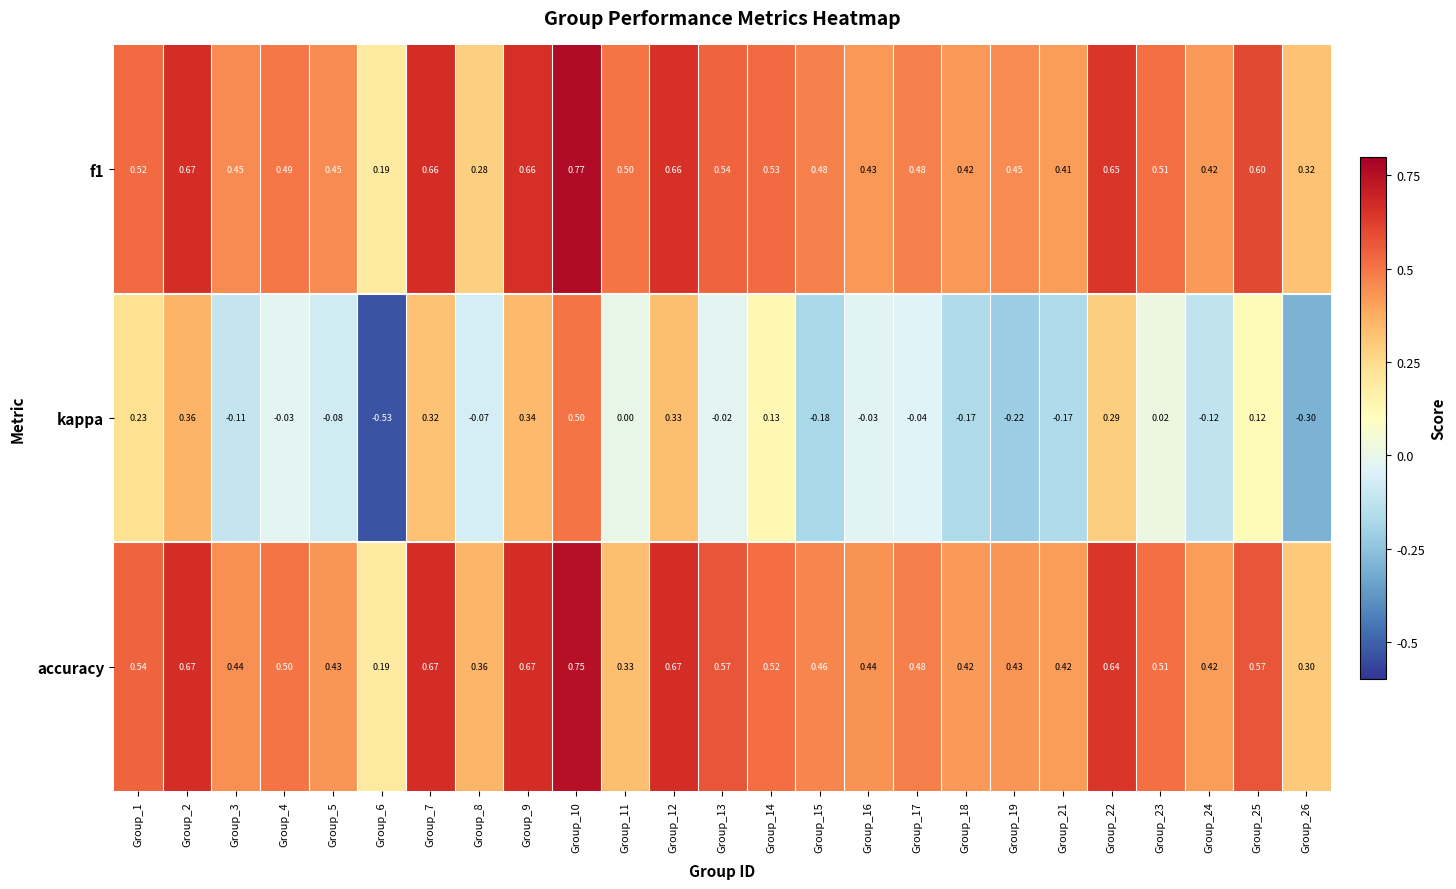

Which series changed the most between Group_1 and Group_10?

kappa